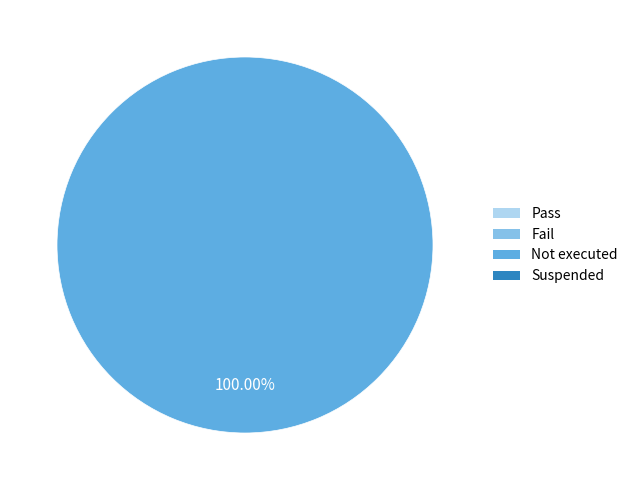

Is there any slice that represents more than half of the pie?

Yes